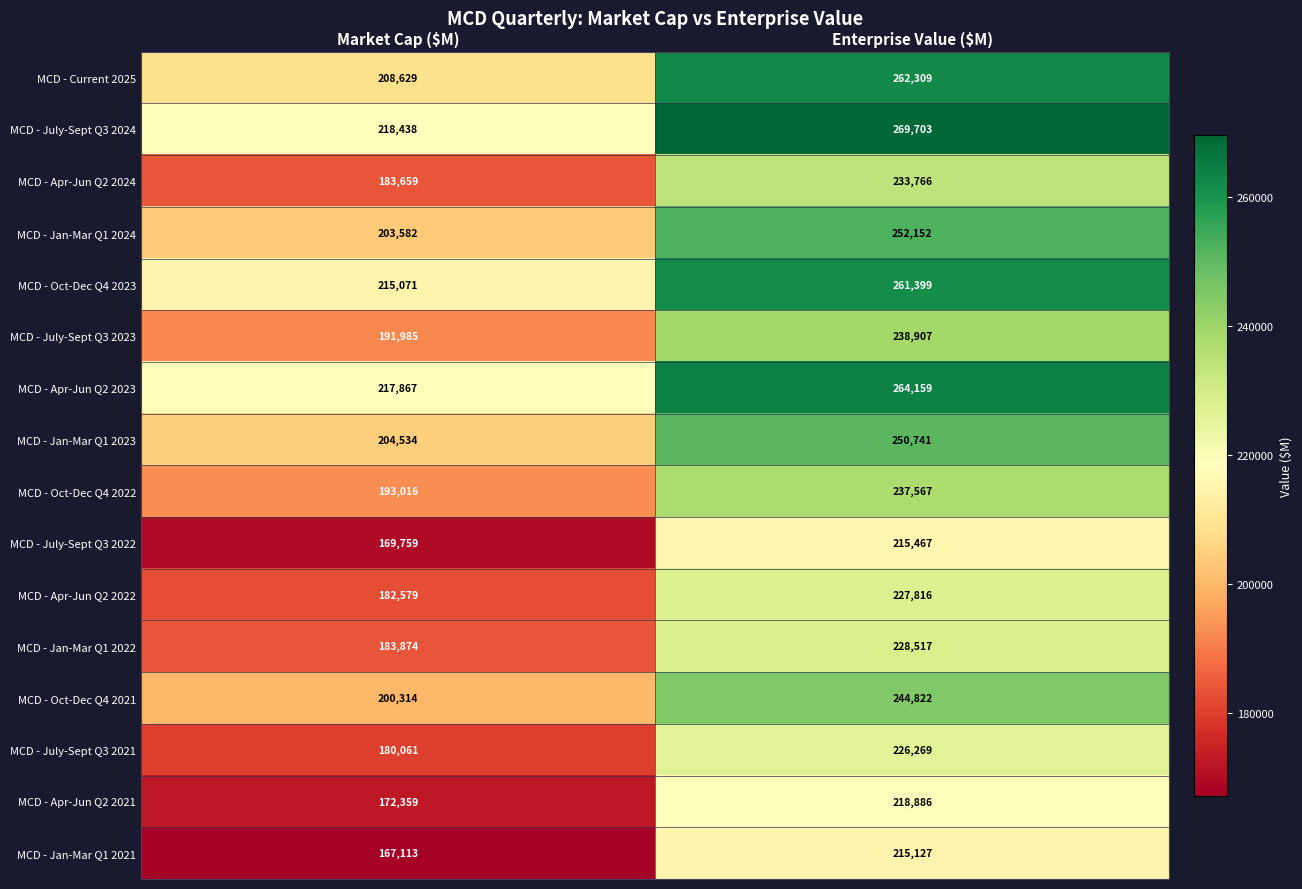

What is the average value of the MCD - July-Sept Q3 2022 series?

192613